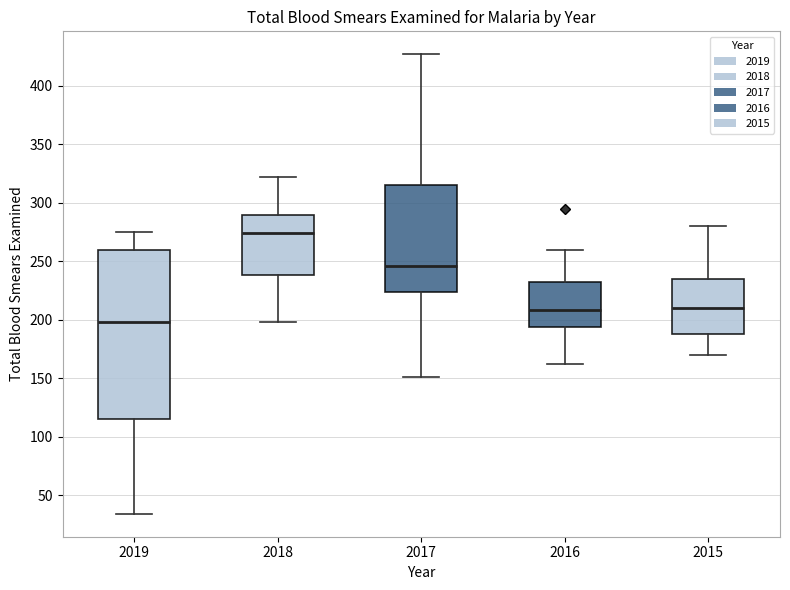

Which box's median line is the highest?

2018